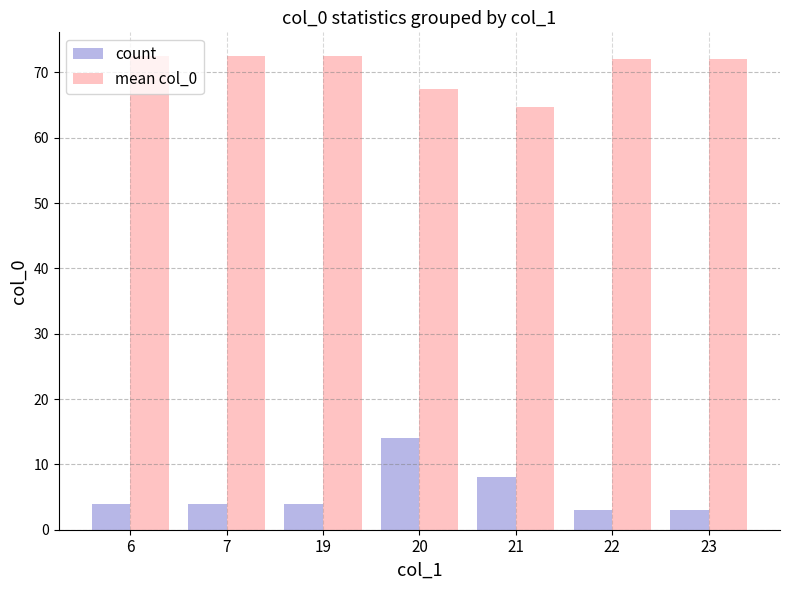

What is the total value across all series at 21?

72.6